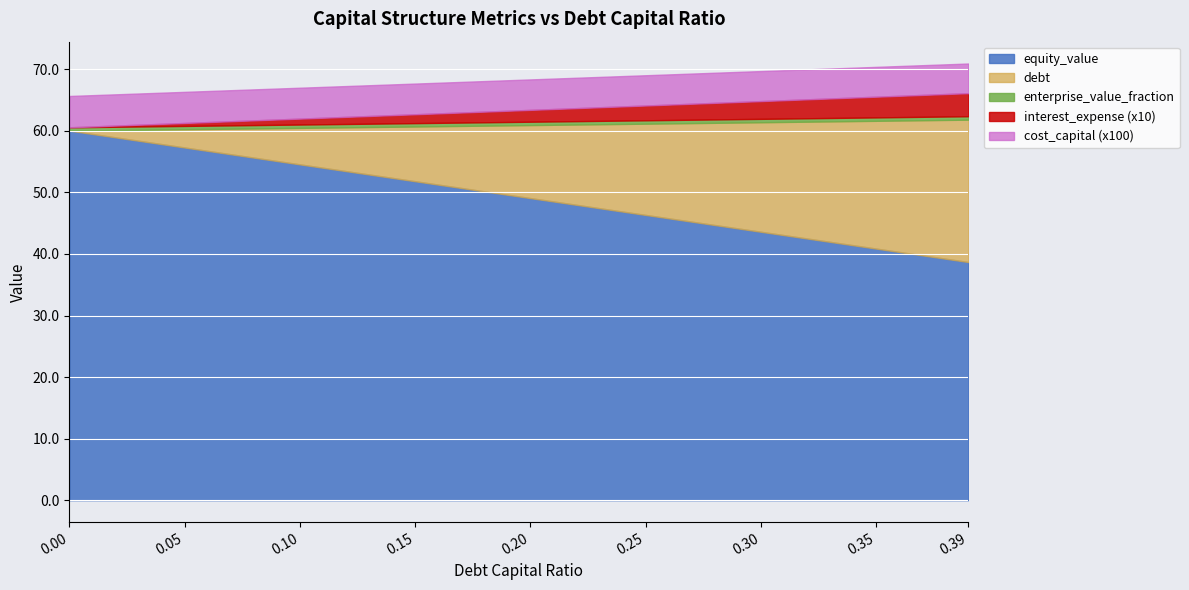

What is the total value across all series at 0.05?

66.3